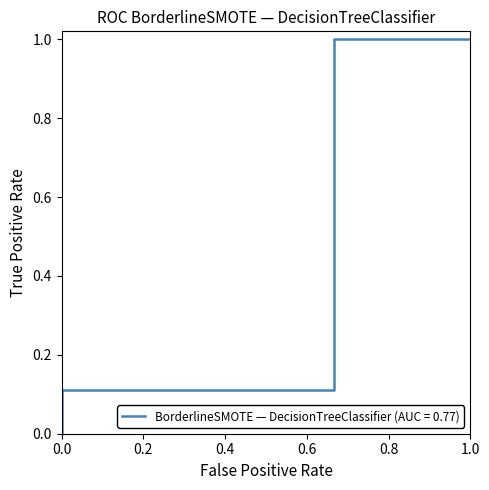

The CIRCUM_OFFENSE series shows 1 at 31. True or false?

False